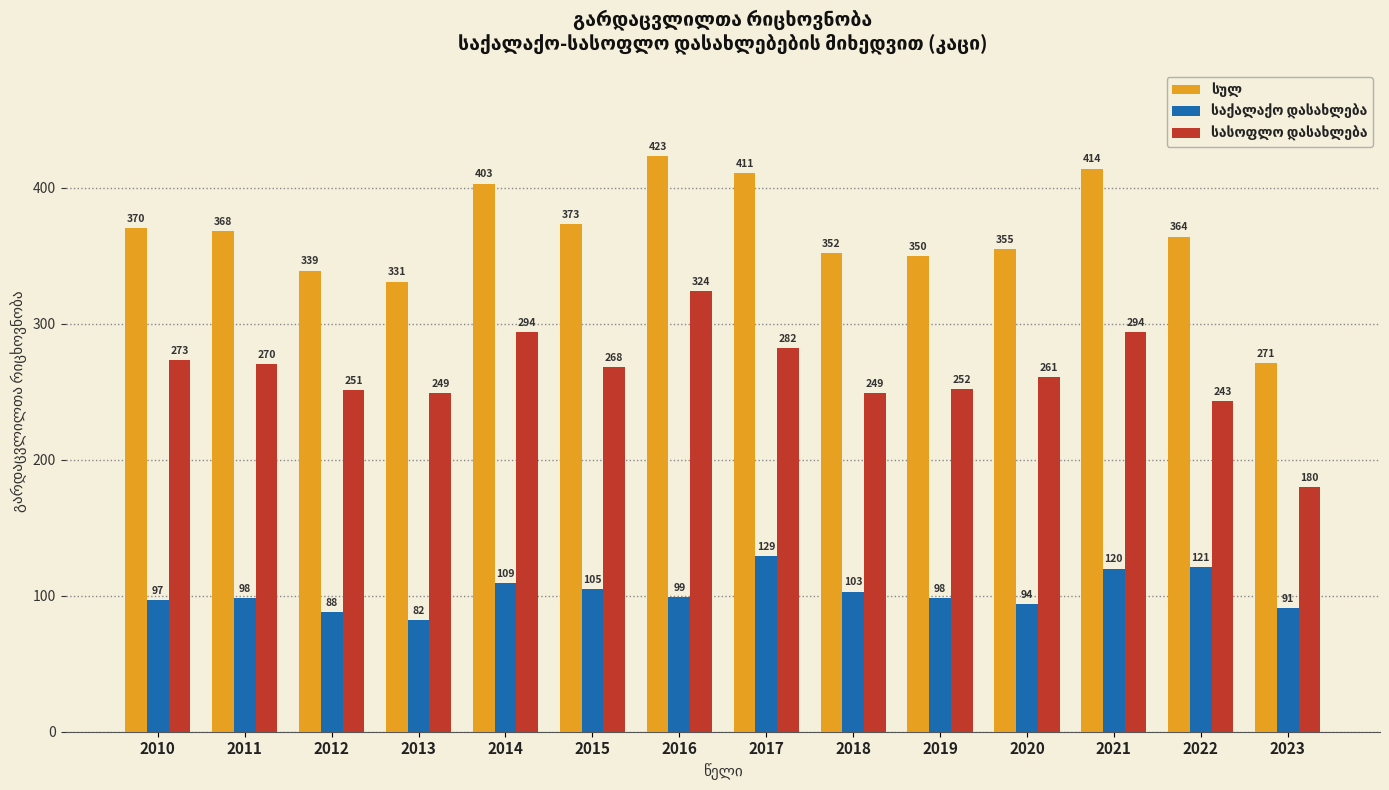

At how many categories does at least one series exceed 99?

14